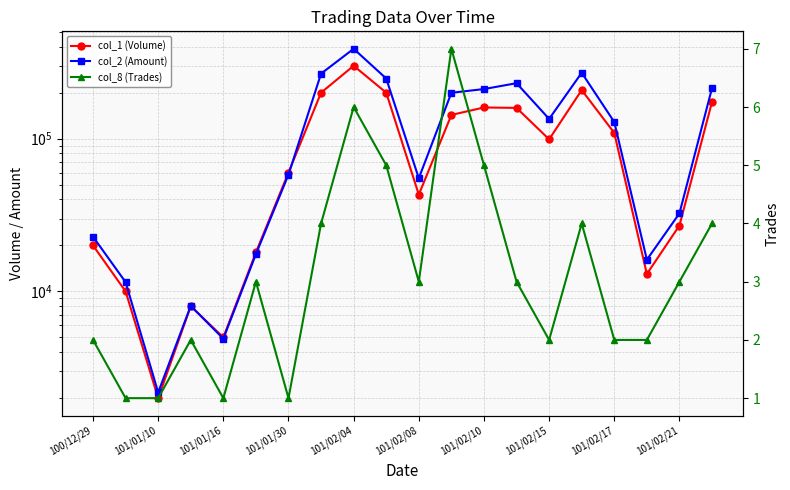

What is the difference between the second highest and minimum values in the col_2 (Amount) series?

267820